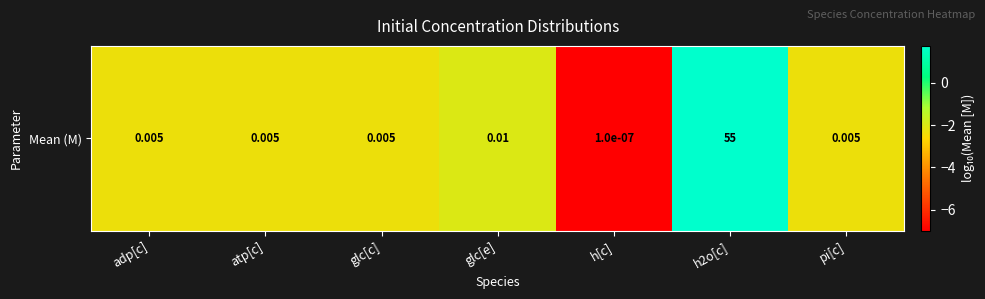

Count the number of data series in this chart.

1